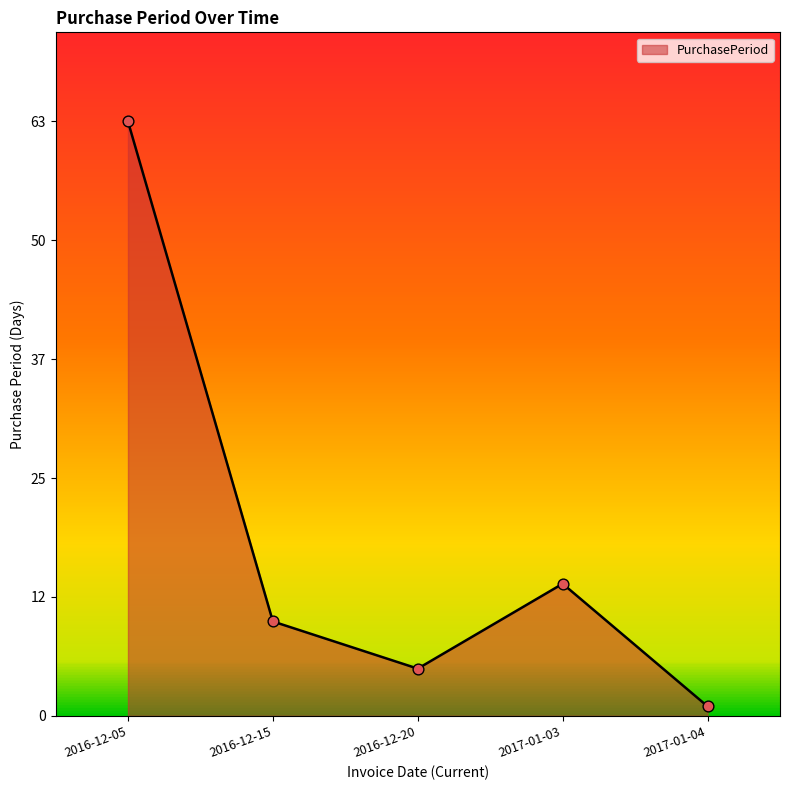

Between 2017-01-03 and 2017-01-04, which is larger?

2017-01-03